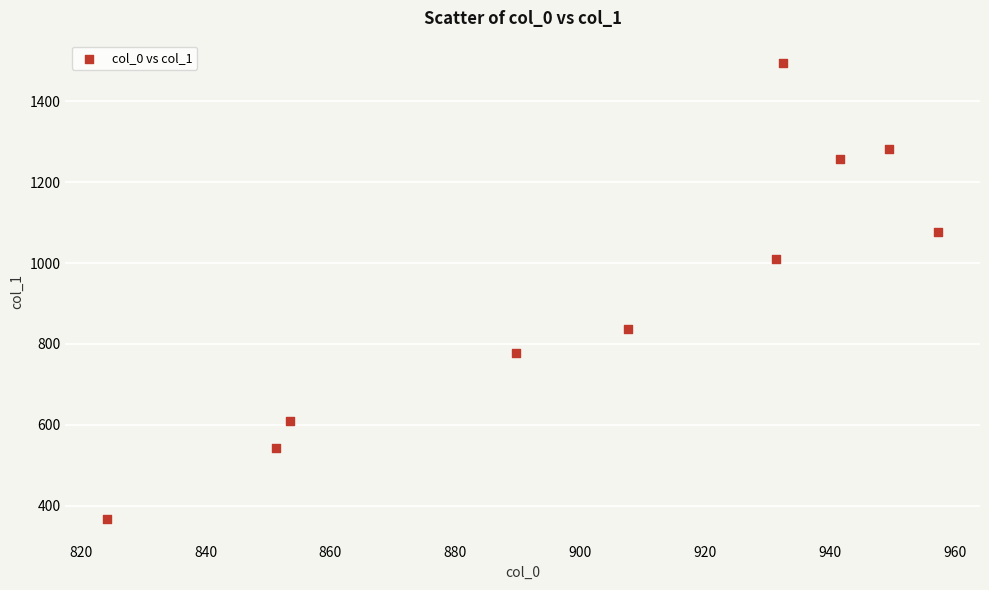

What is the range of X values (max minus min)?

133.1